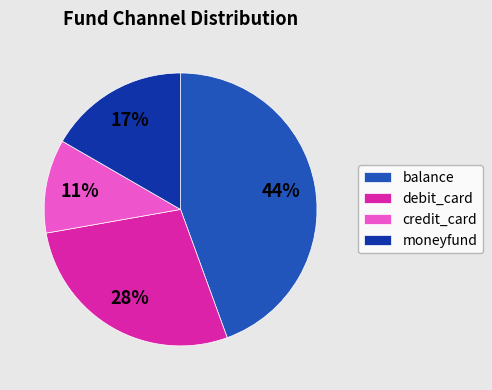

To the nearest percent, what is the average slice percentage?

25%